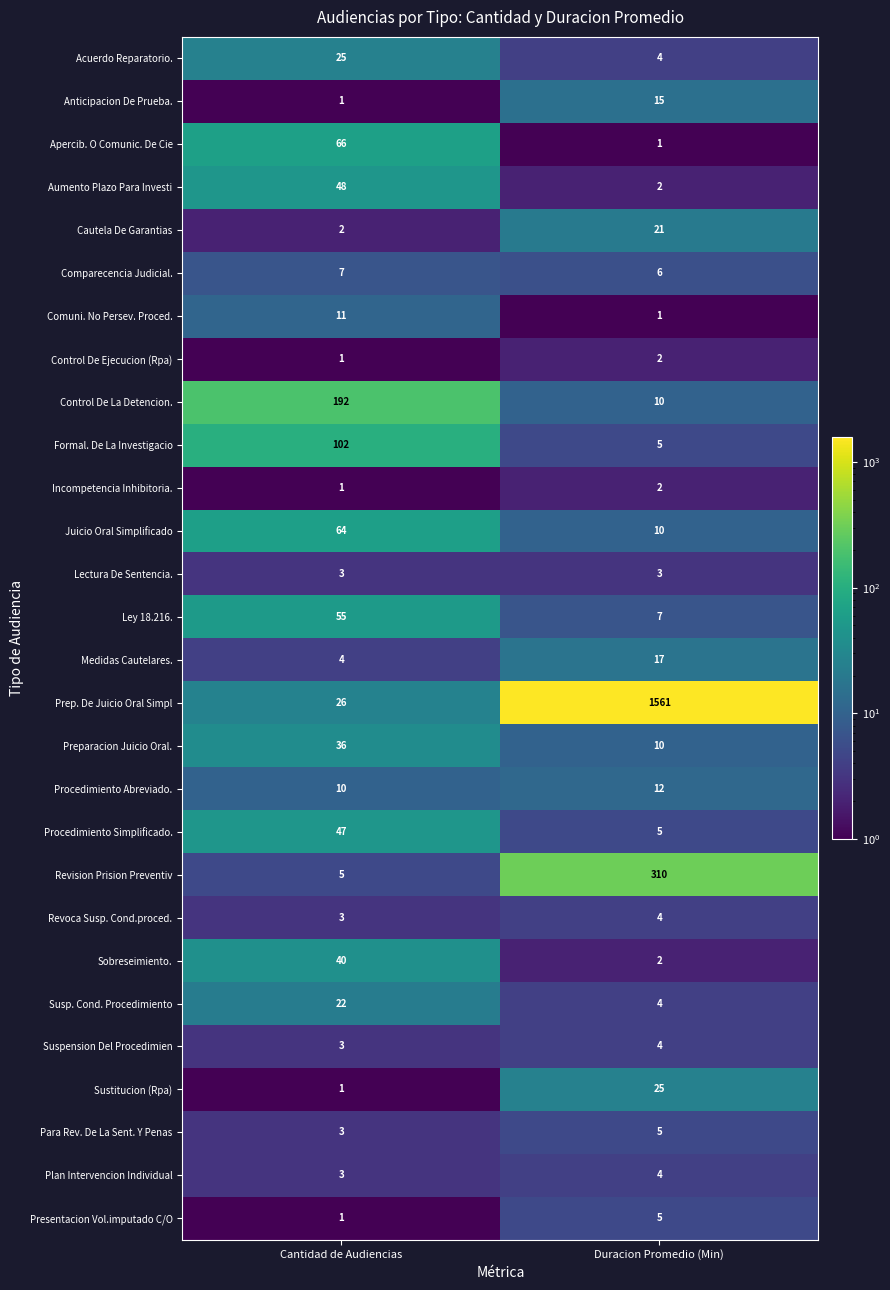

True or false: Formal. De La Investigacio has a value of 1 at Duracion Promedio (Min).

False